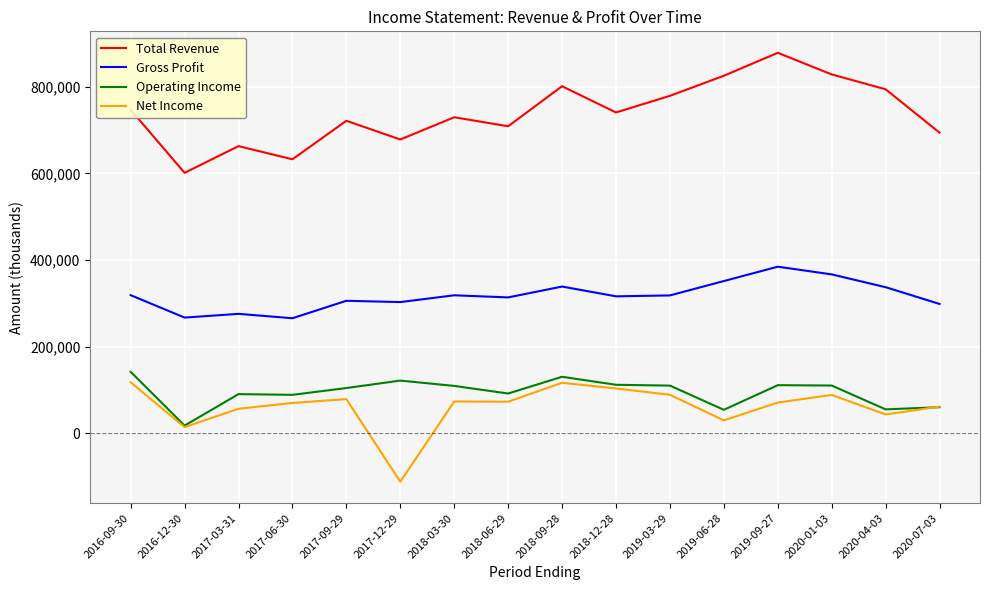

How many series are shown in this chart?

4